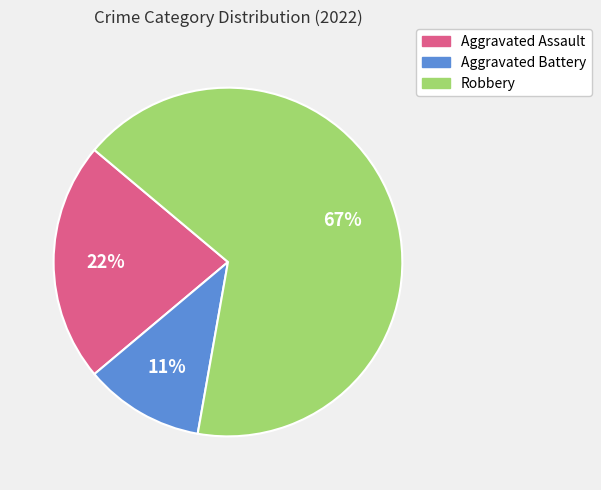

What is the majority slice?

Robbery